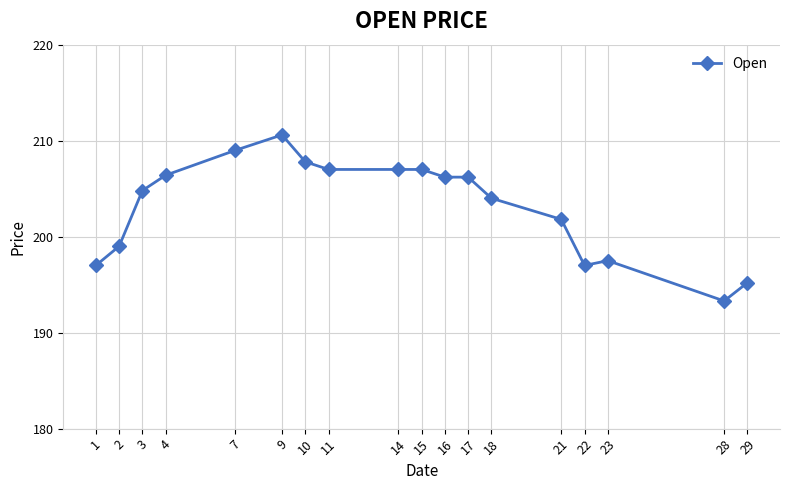

Where is the first local maximum?

9